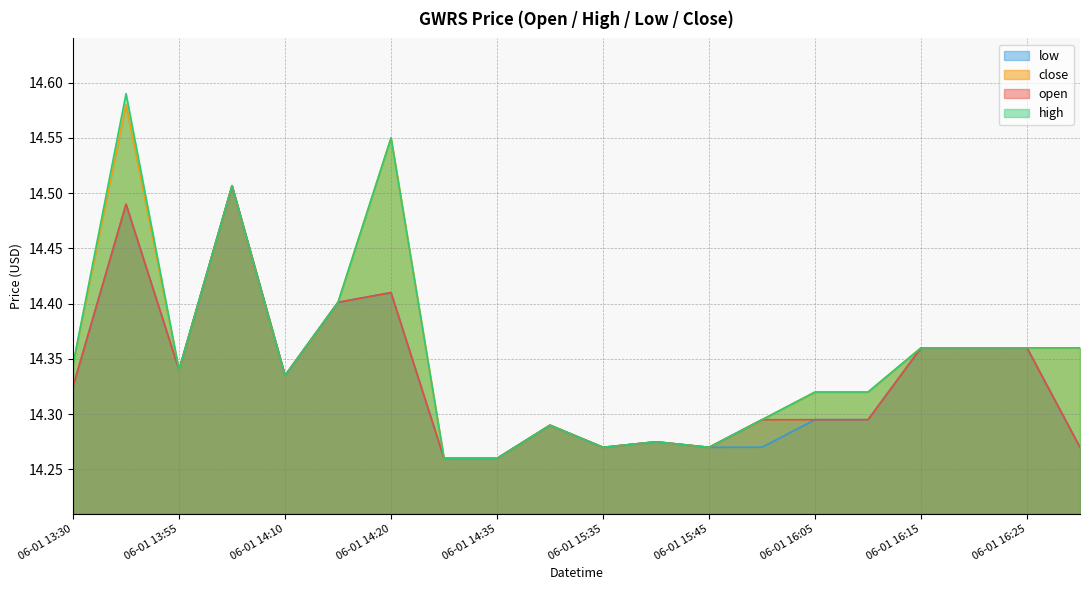

What is the average value of the low series?

14.3